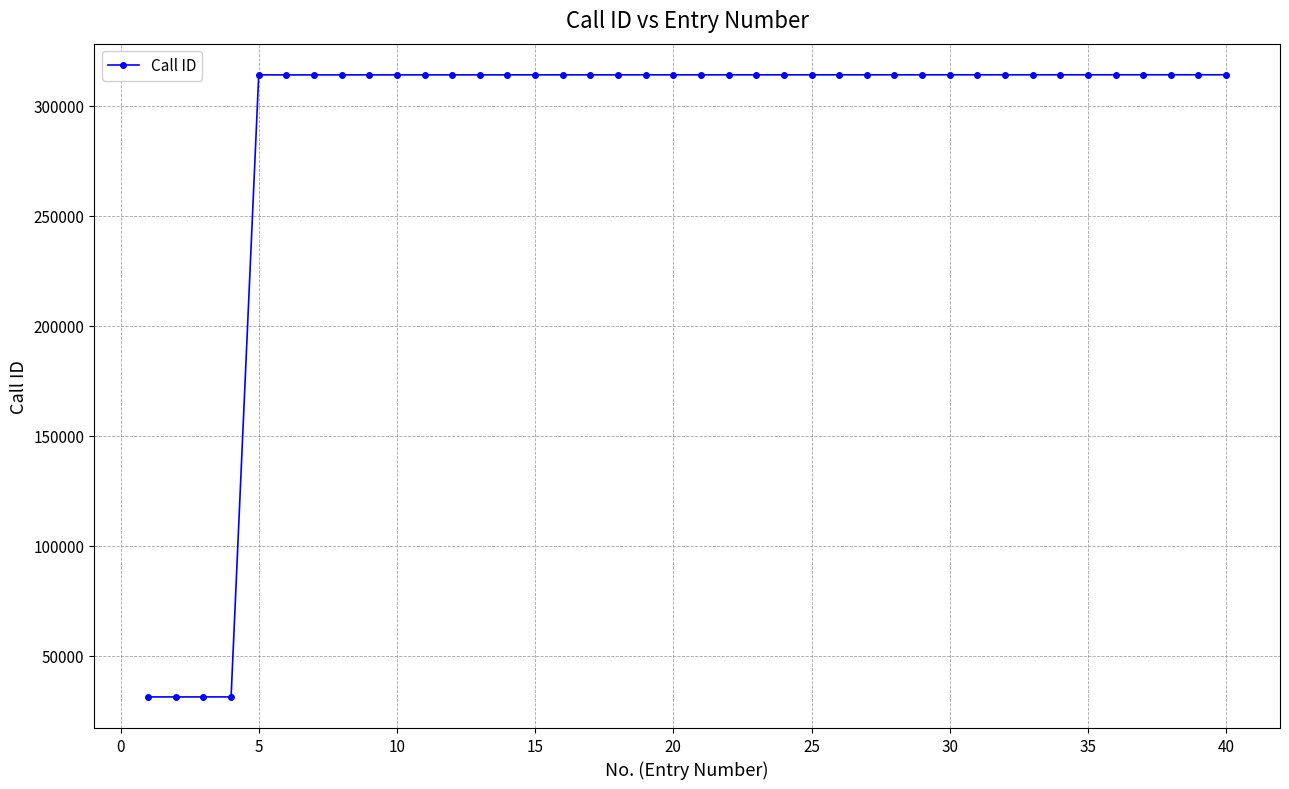

What is the average value?

285698